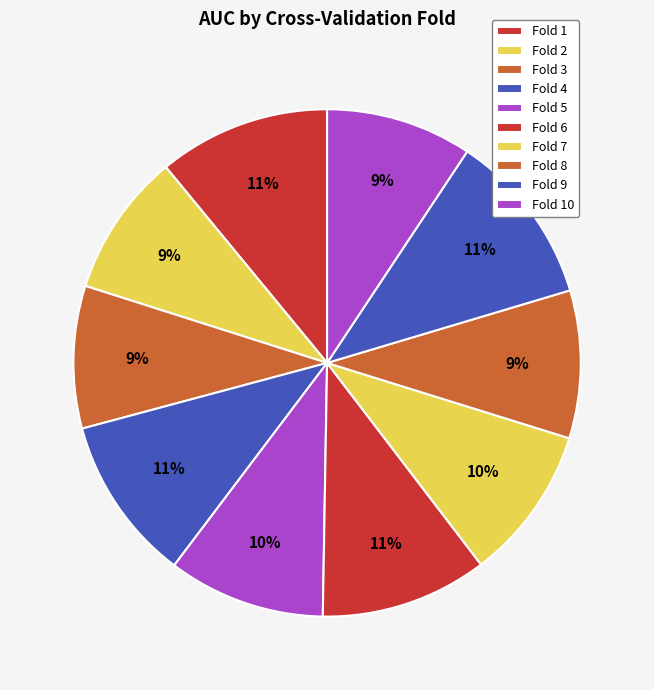

What is the largest slice in the pie chart?

Fold 9